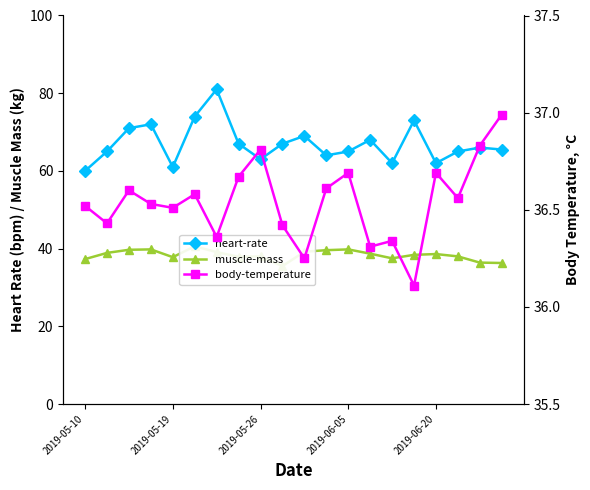

True or false: body-temperature and heart-rate intersect in this chart.

False